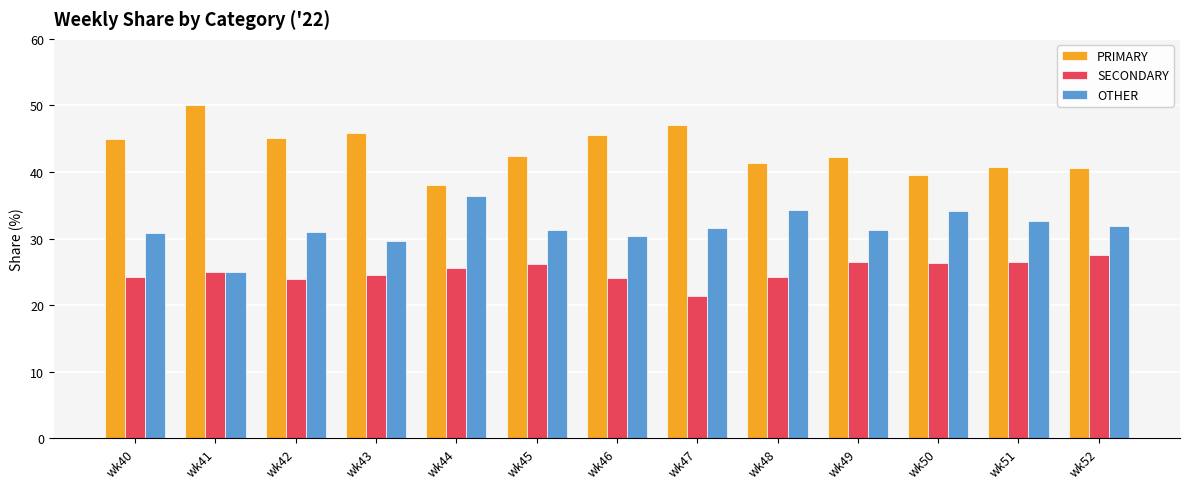

The value of OTHER at wk40 is 30.9. True or false?

True